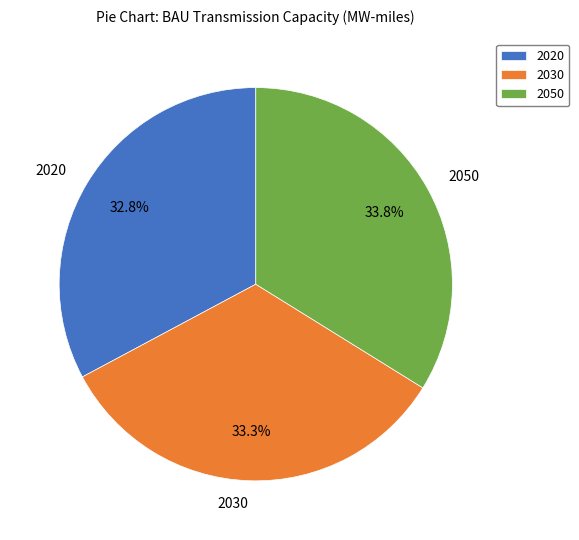

What is the ratio of the value at 2030 to the value at 2050?

1.0